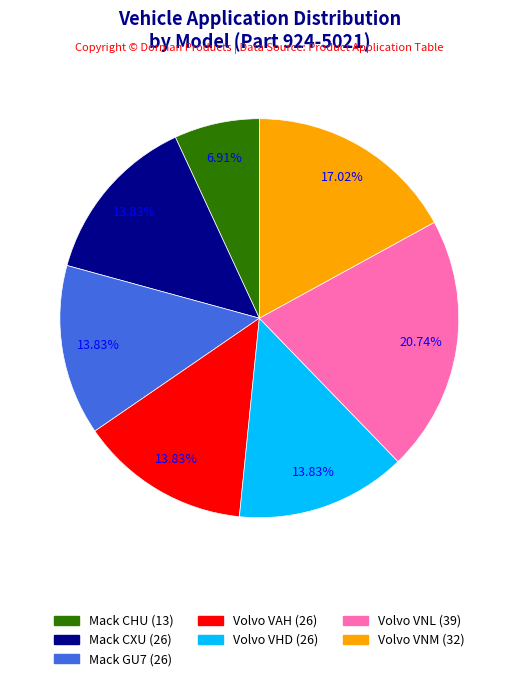

Is there a majority slice in this chart?

No